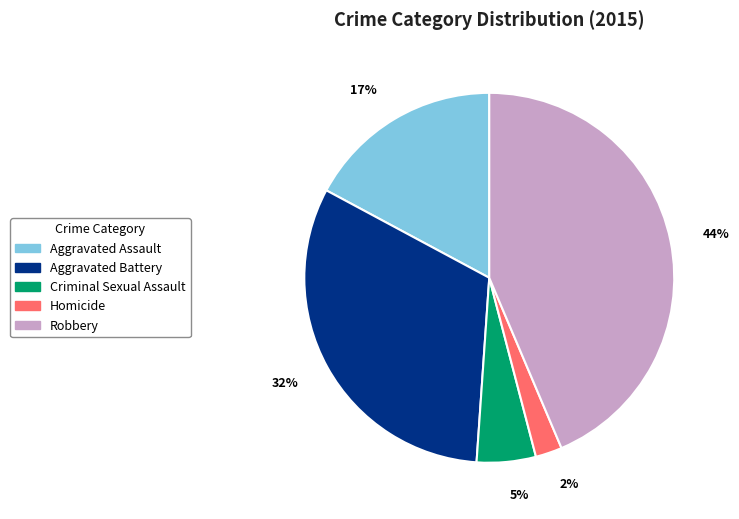

The Robbery slice represents 44% of the pie. True or false?

True